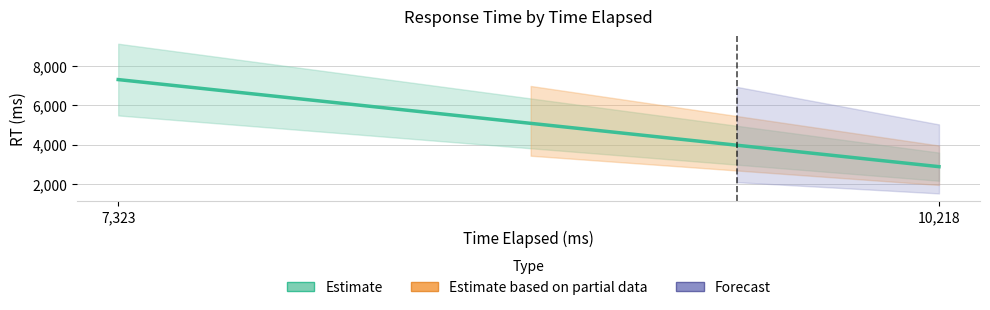

Does the chart have visible grid lines?

Yes